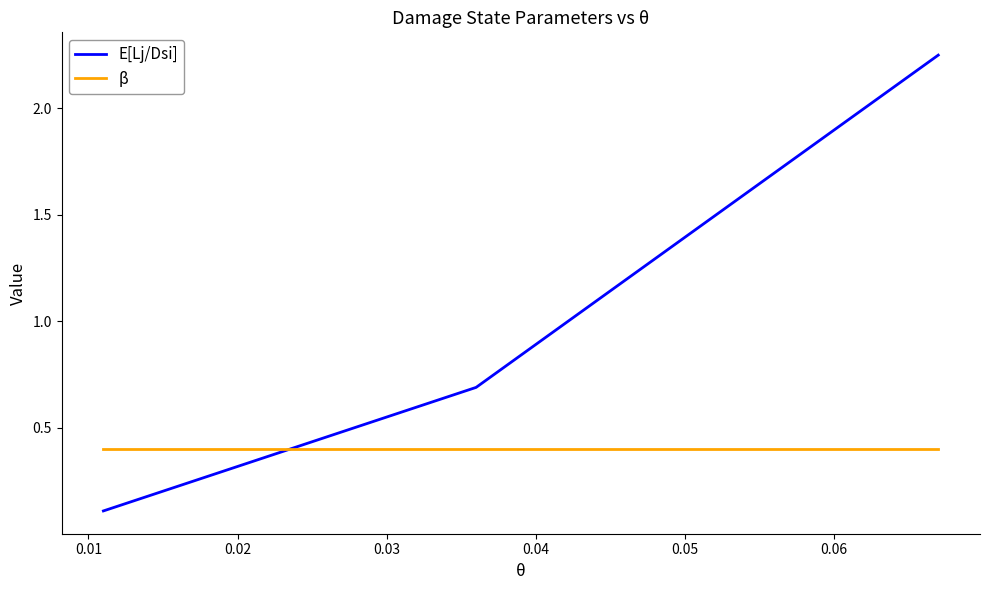

What is the average value of the β series?

0.4